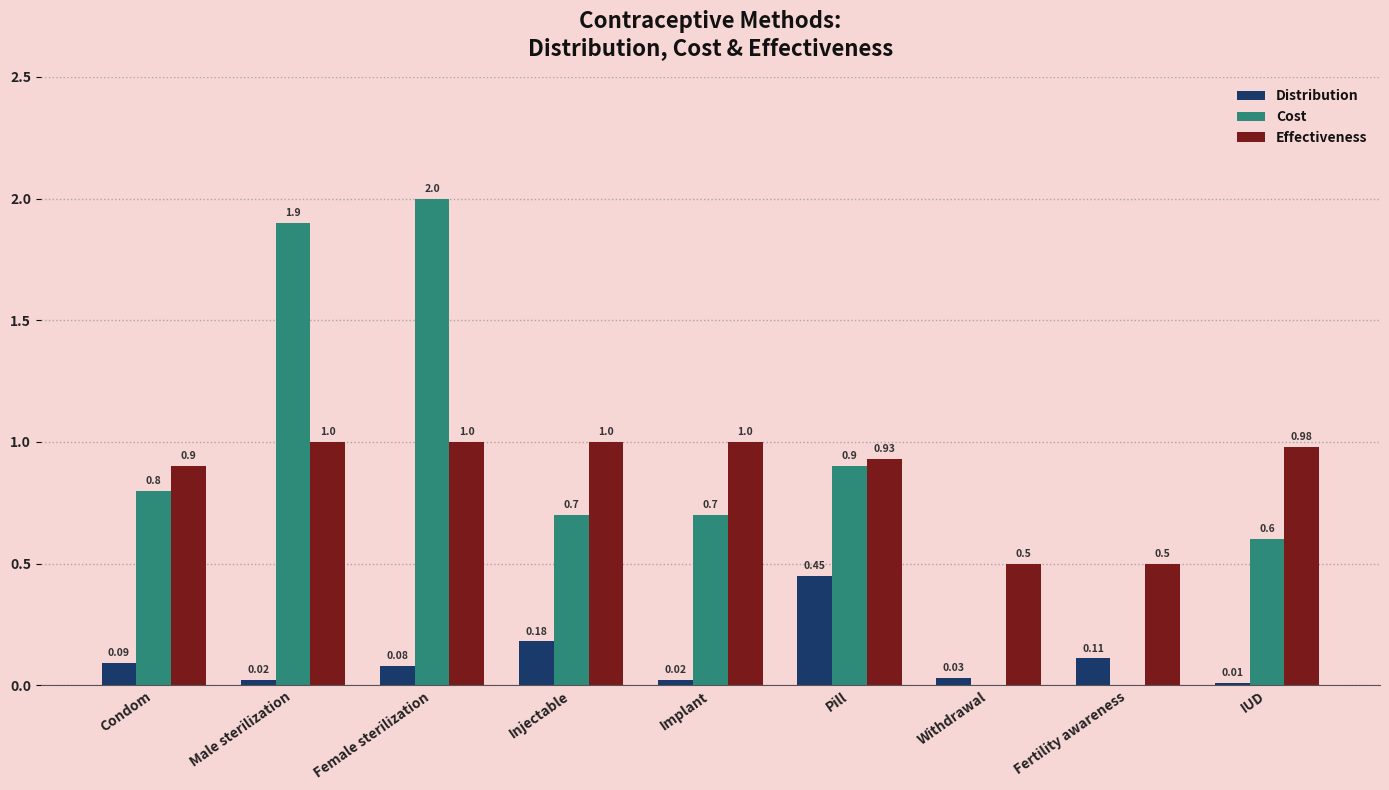

True or false: Cost has a value of -1.1 at Fertility awareness.

False